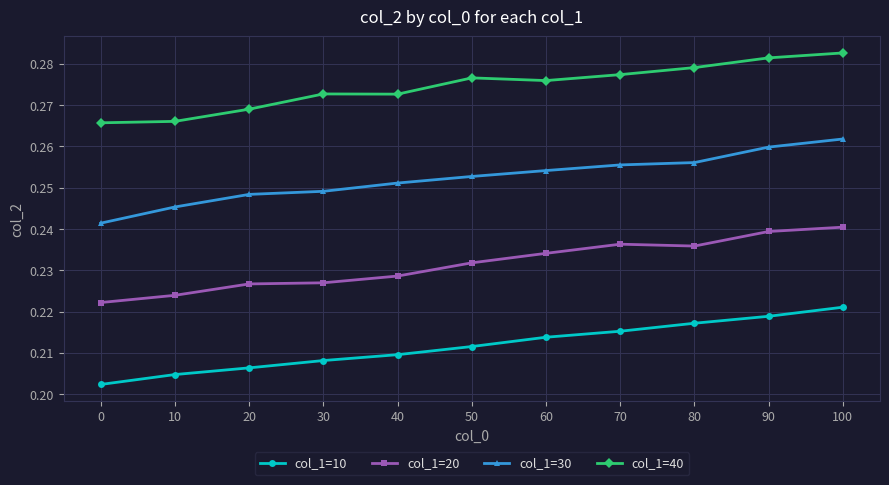

True or false: col_1=30 and col_1=20 cross at least once.

False